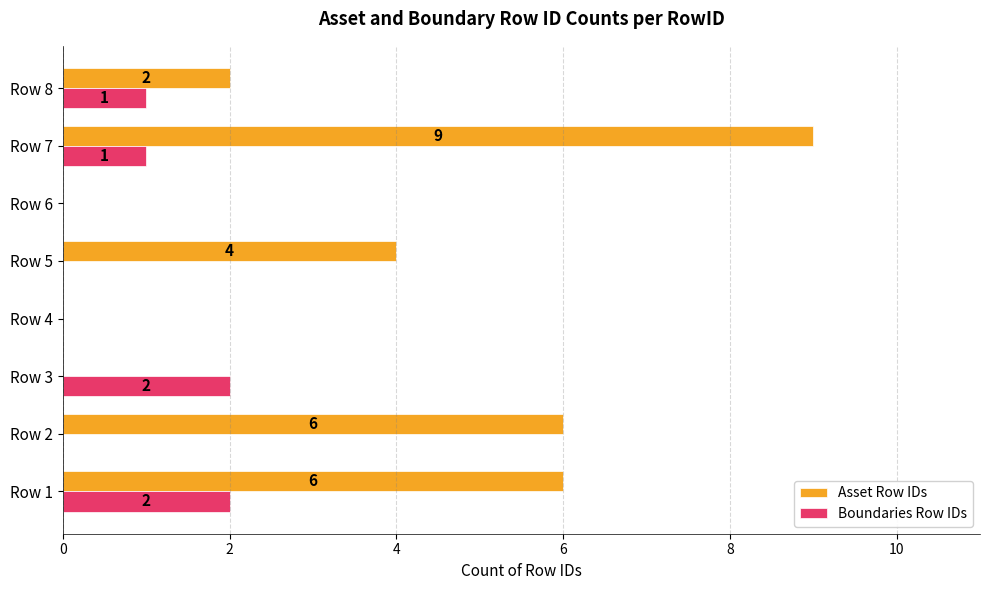

What is the sum of the Asset Row IDs values at Row 7 and Row 5?

13